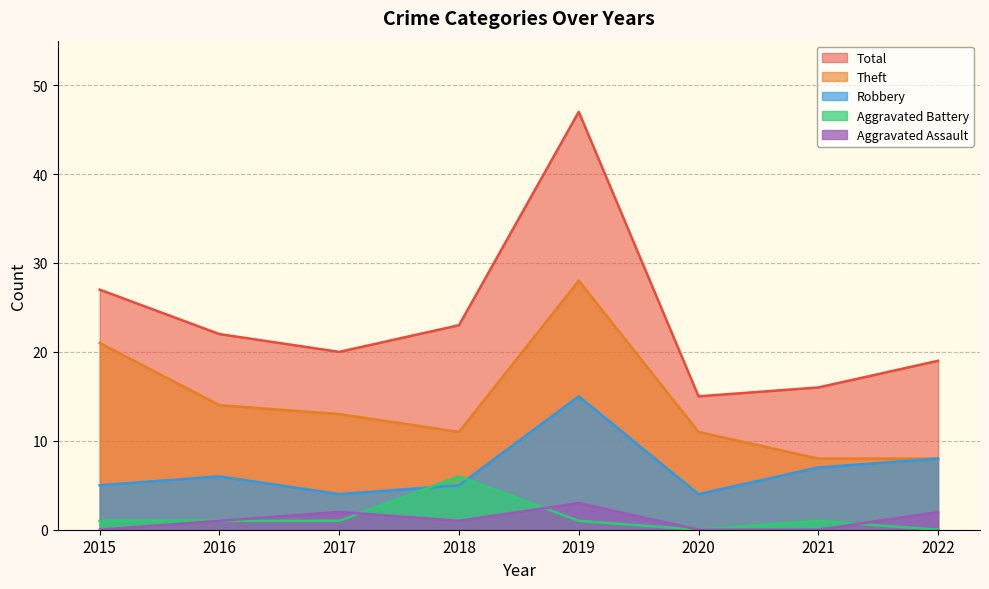

What is the difference between the second highest and second lowest values in the Aggravated Battery series?

1